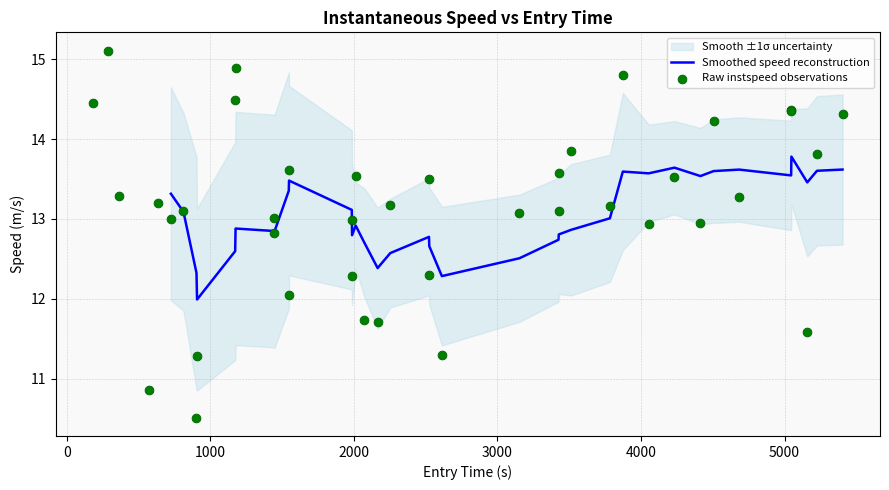

What is the lowest value of the Smoothed speed reconstruction series?

12.0